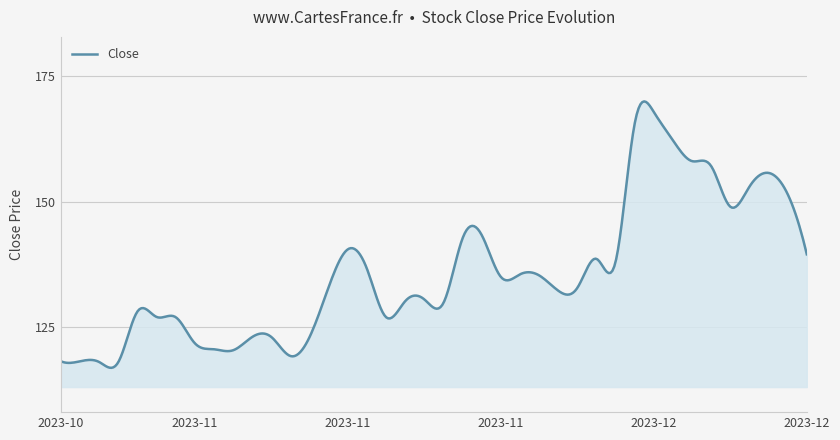

What is the difference between the maximum and minimum values?

53.2